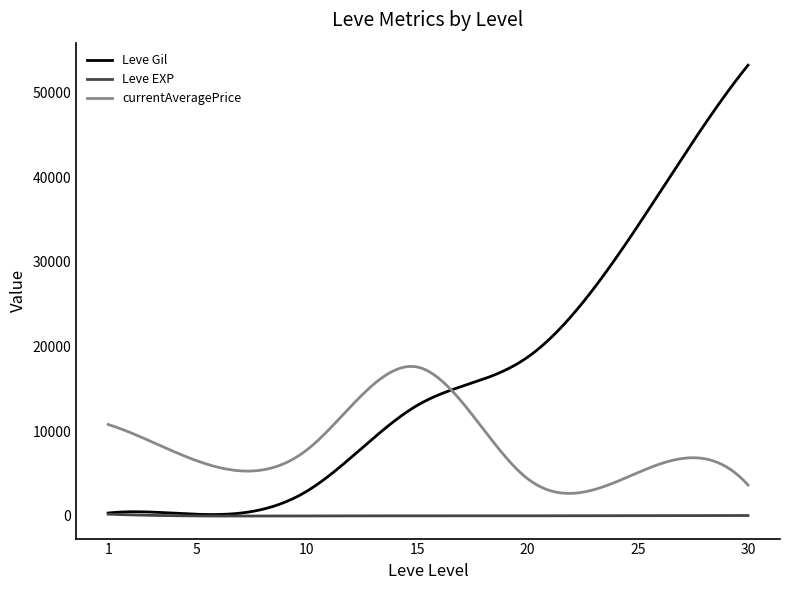

Which series has the largest range (max minus min)?

Leve Gil